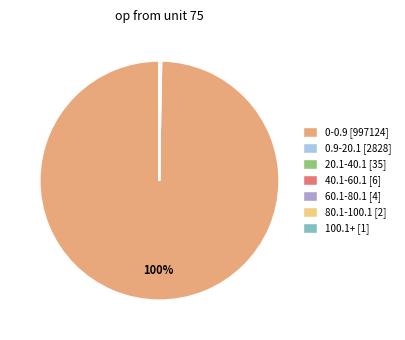

Does 0-0.9 account for over 50% of the chart?

Yes